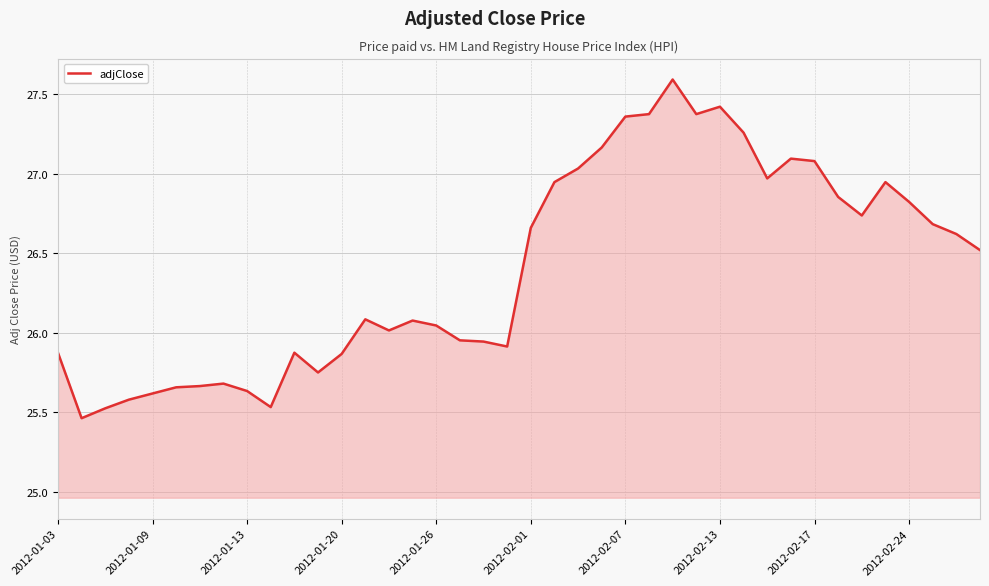

What is the greatest value displayed?

27.6